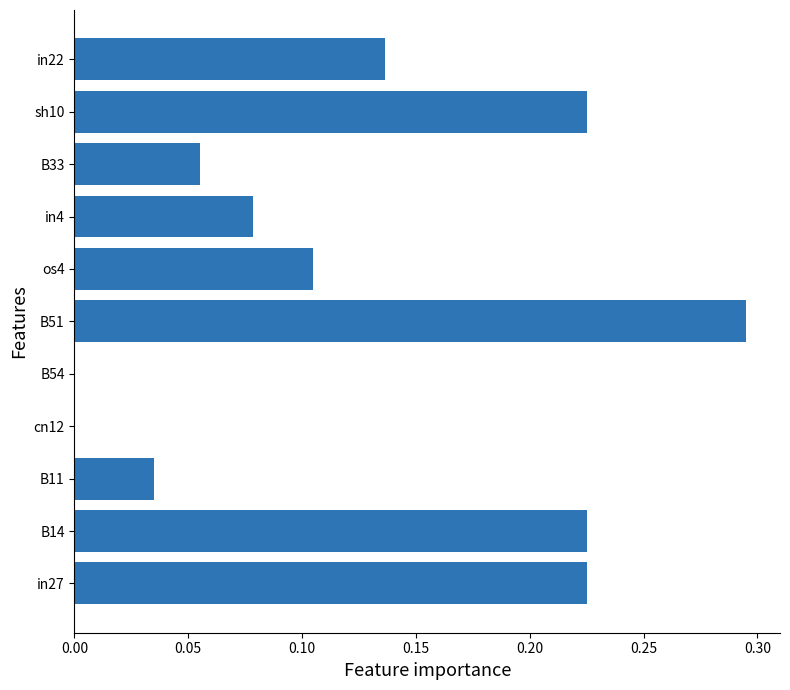

Which category has the highest value across all series?

B51